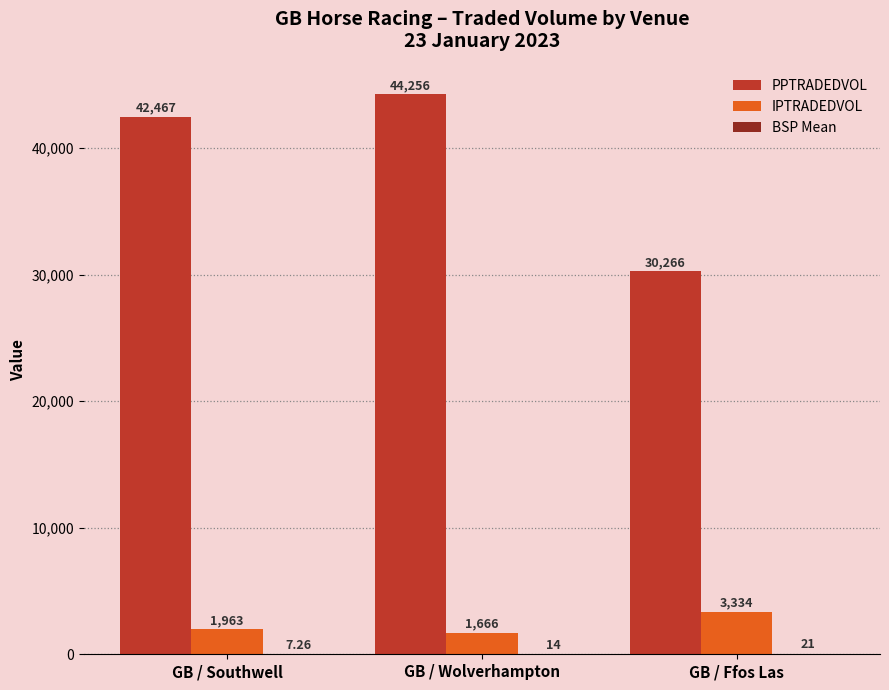

Where is IPTRADEDVOL nearest to the value 2499?

GB / Southwell